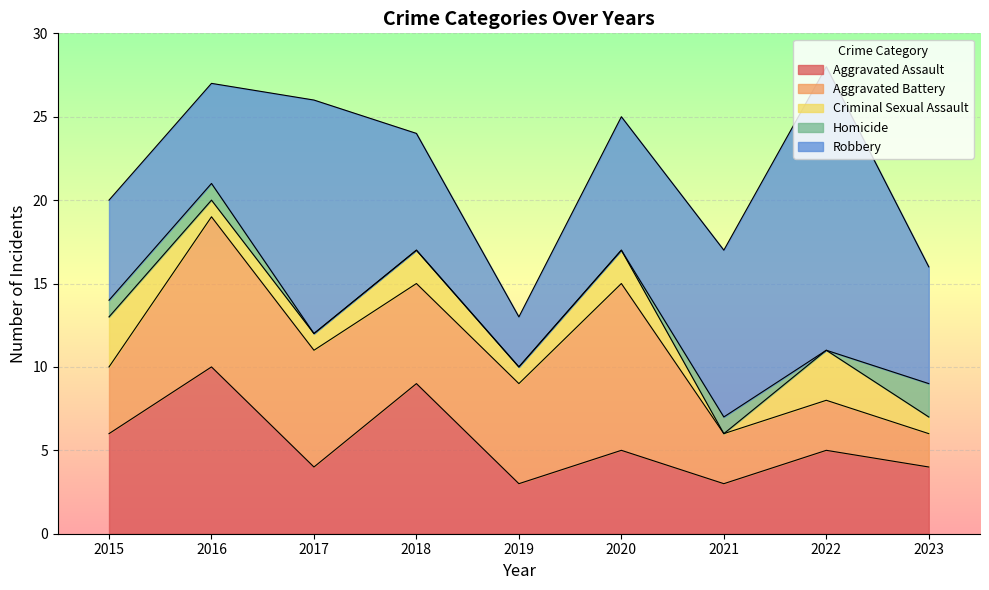

True or false: Homicide has more than 2 interior local peaks.

False